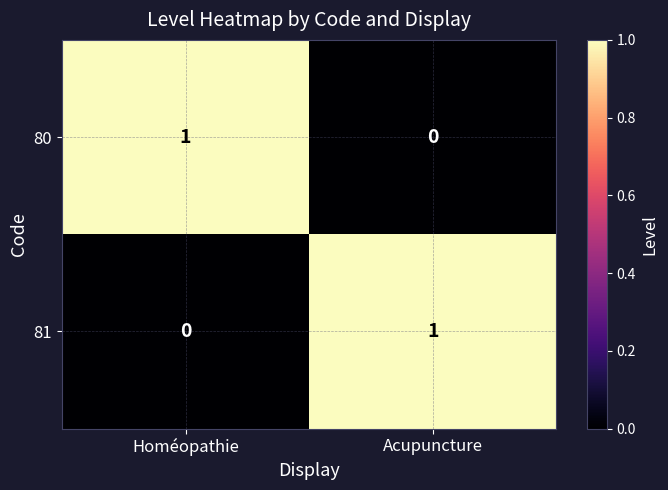

Is it true that 80 equals 0 at Homéopathie?

False